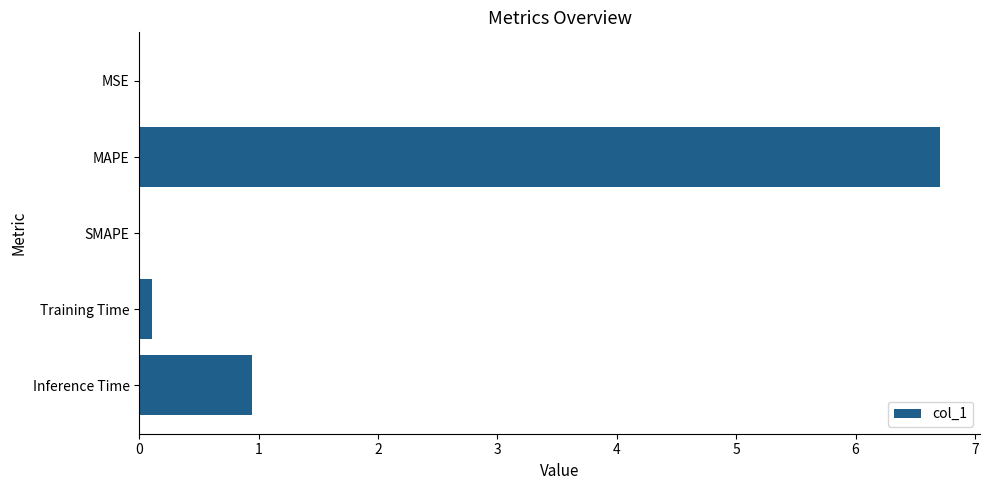

Are the bars grouped side by side (vs. stacked)?

No